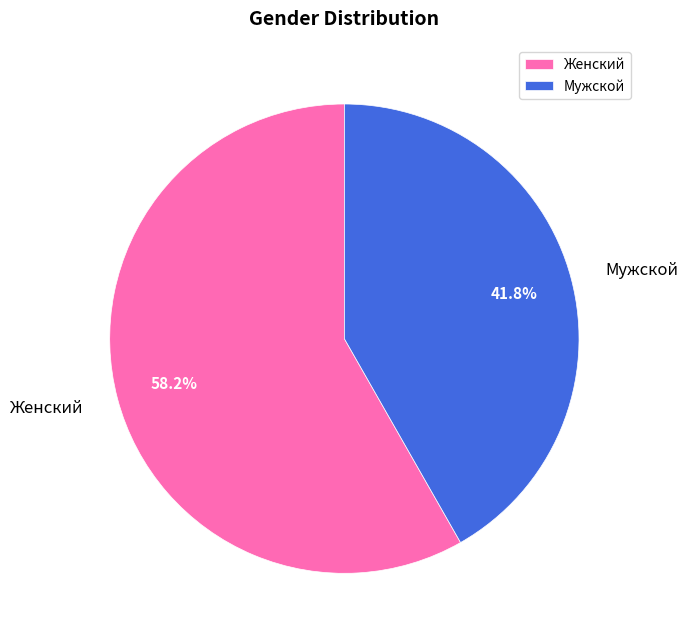

To the nearest percent, what is the difference between the largest and smallest slice percentages?

16%